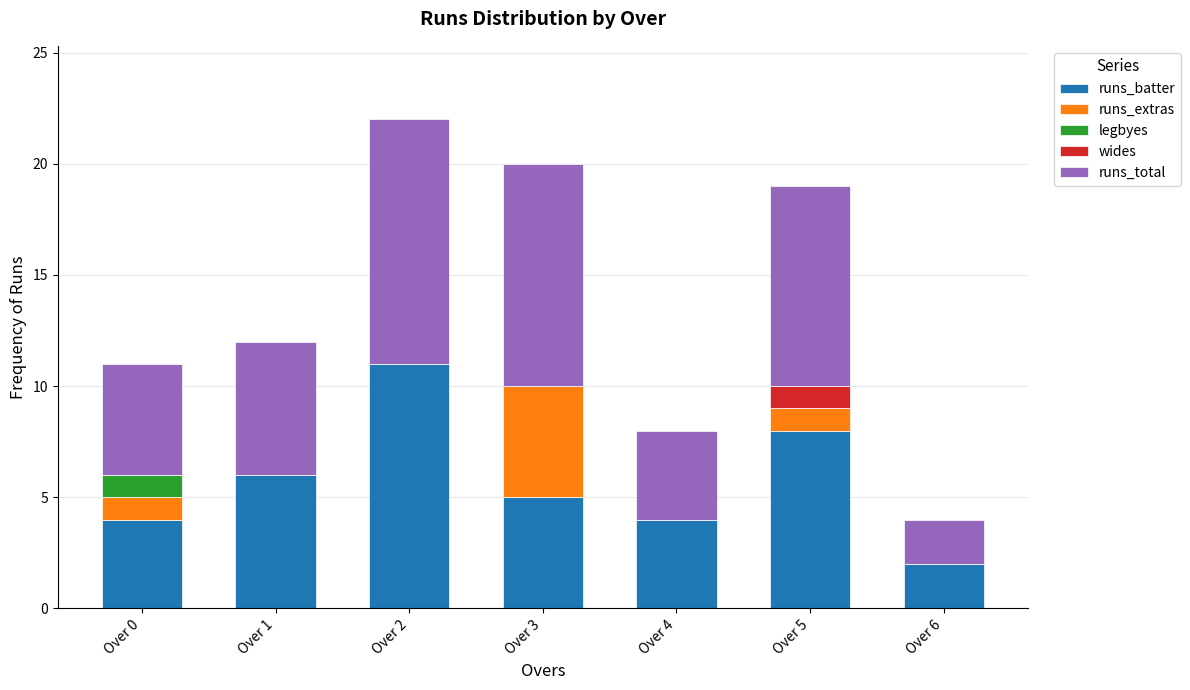

What is the sum of all runs_batter values?

40